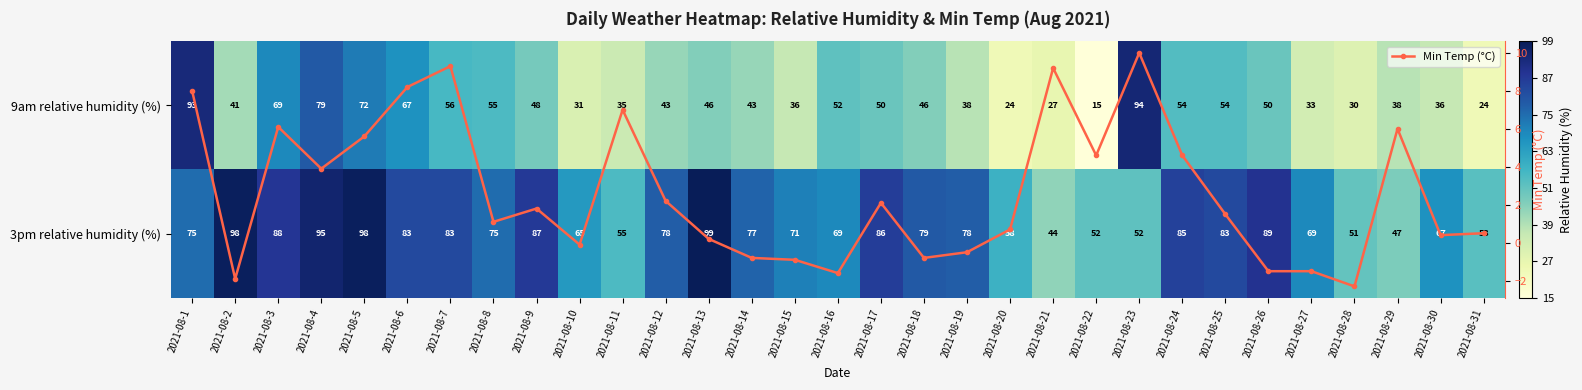

Count the number of data series in this chart.

3